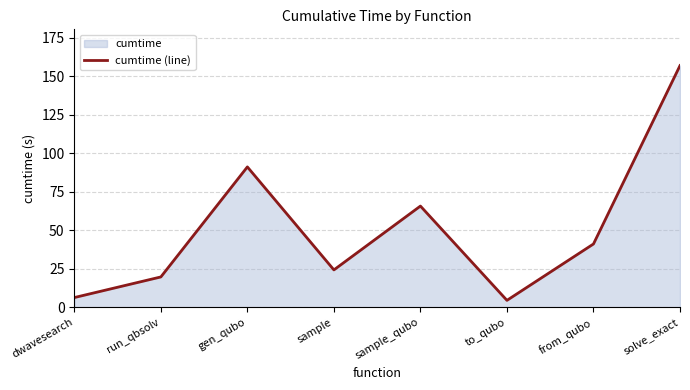

How many points are higher than both their immediate neighbors (excluding endpoints)?

2